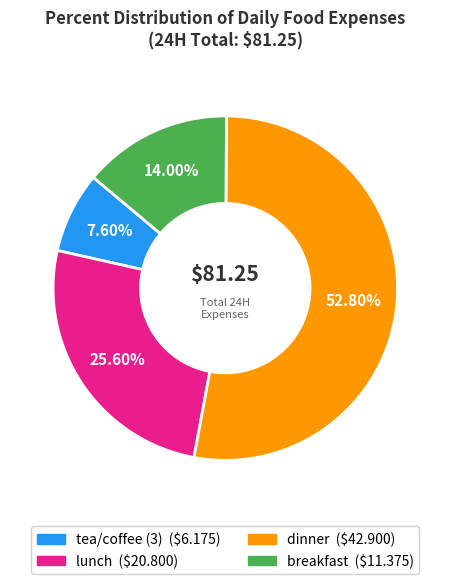

To the nearest percent, what percentage of the pie is tea/coffee (3)?

8%